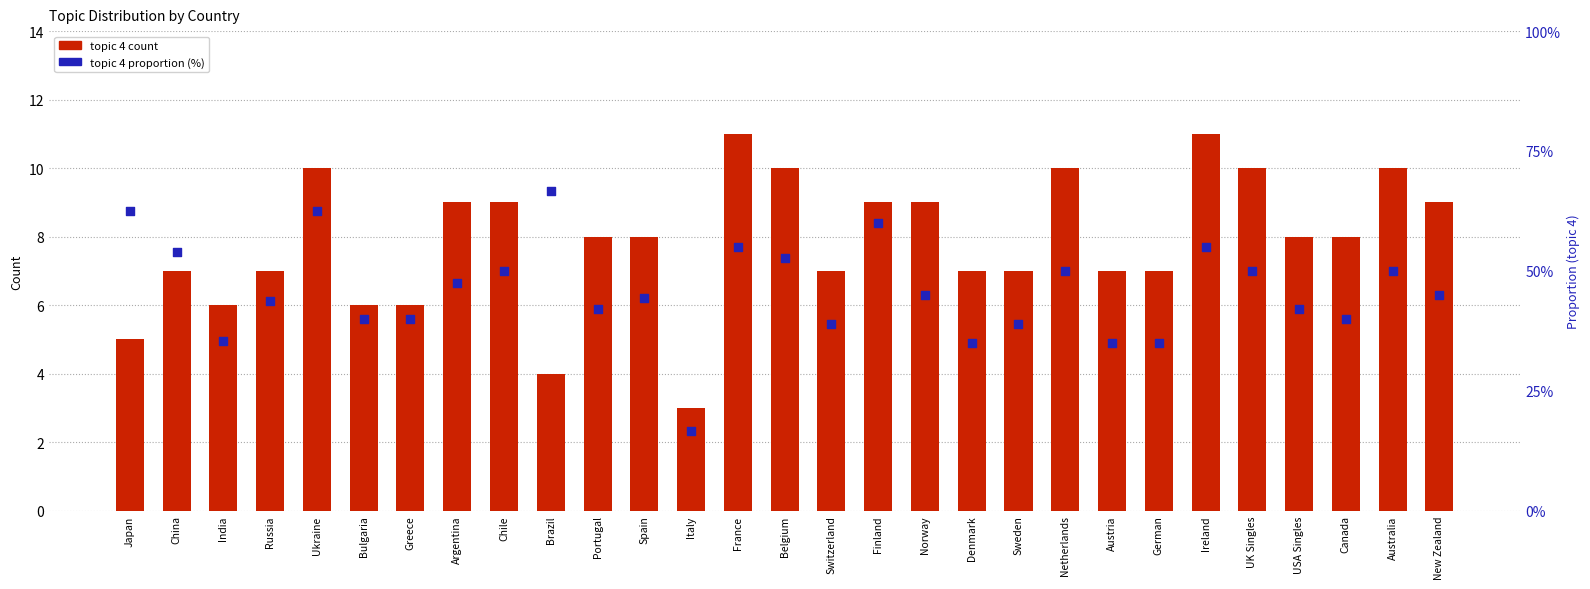

Which series reaches the minimum Y coordinate?

topic 4 count